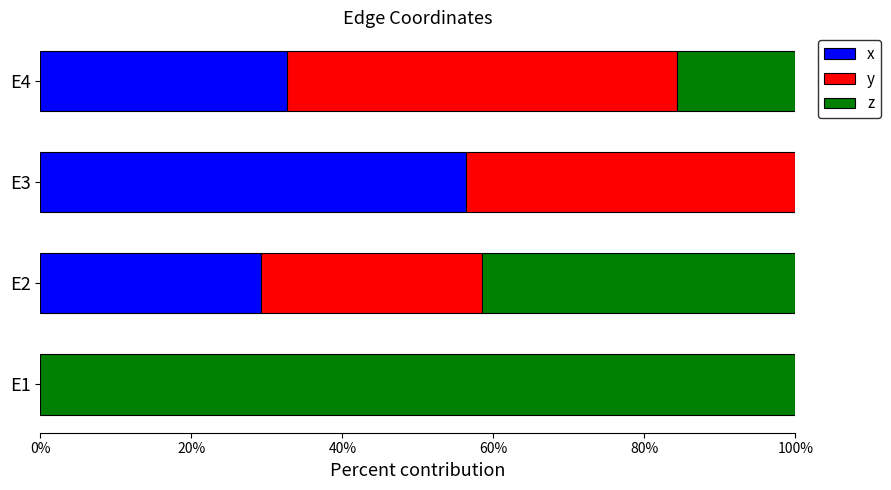

What are all the series names shown in the legend?

x, y, z